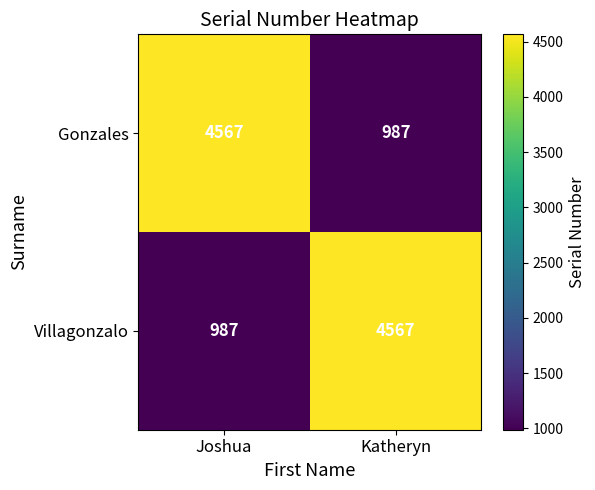

True or false: Gonzales has a value of 425 at Katheryn.

False